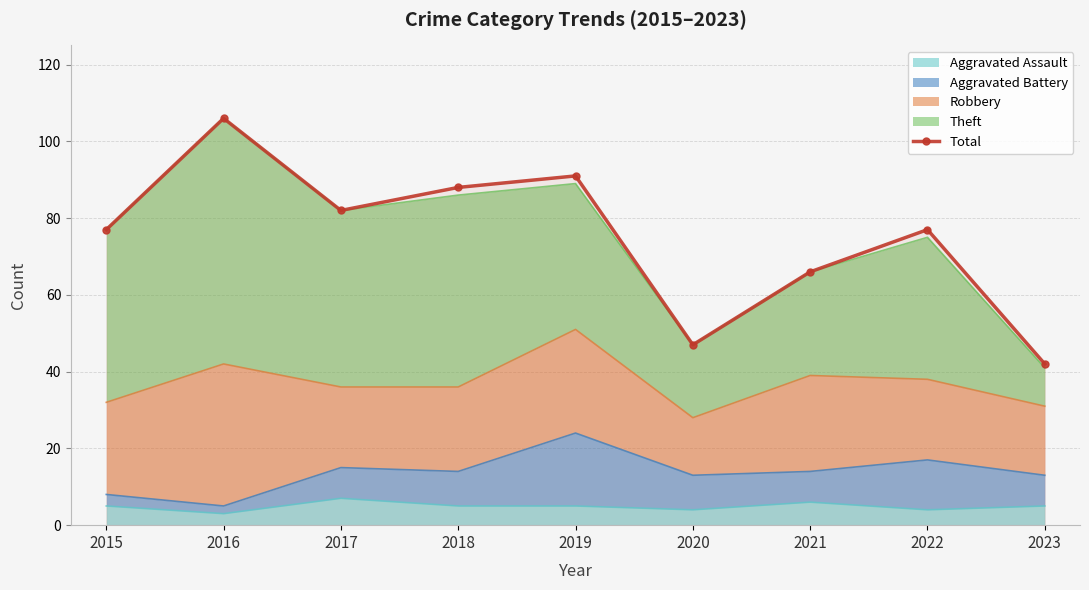

Between 2020 and 2019, which is larger?

2019